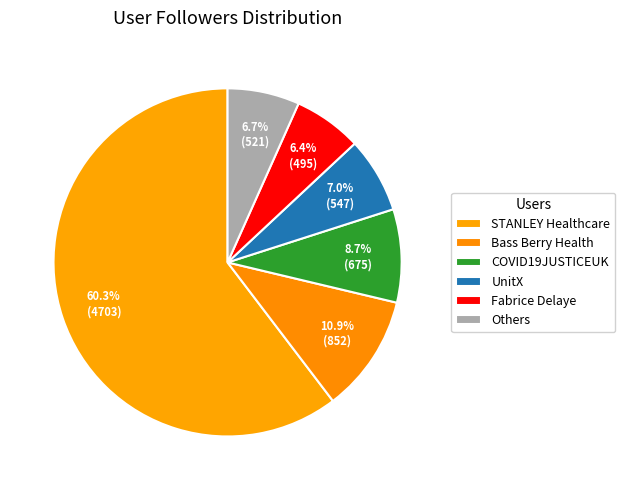

Is there a majority slice in this chart?

Yes